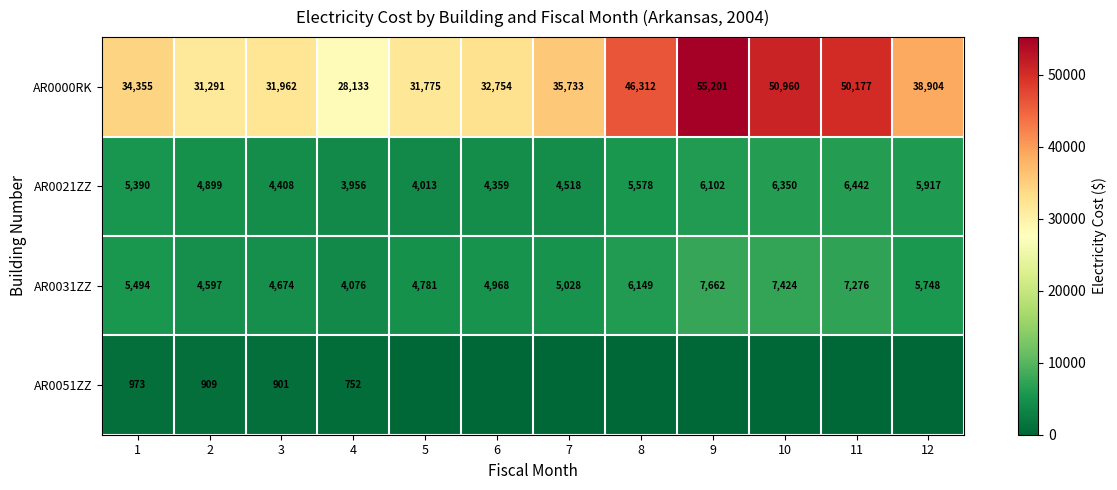

What is the spread (max minus min) of values at 2?

30382